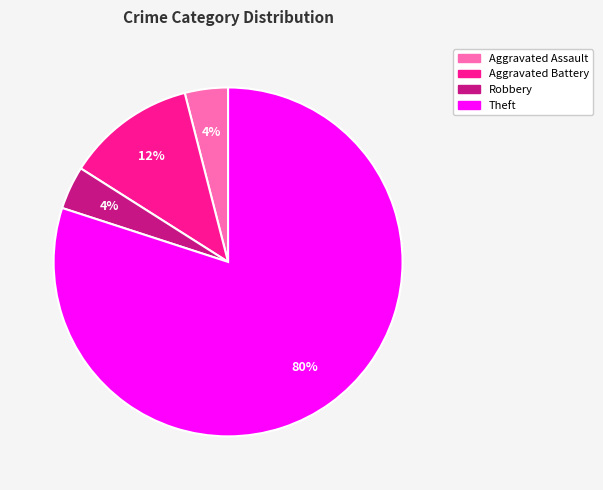

How many slices are in this pie chart?

4